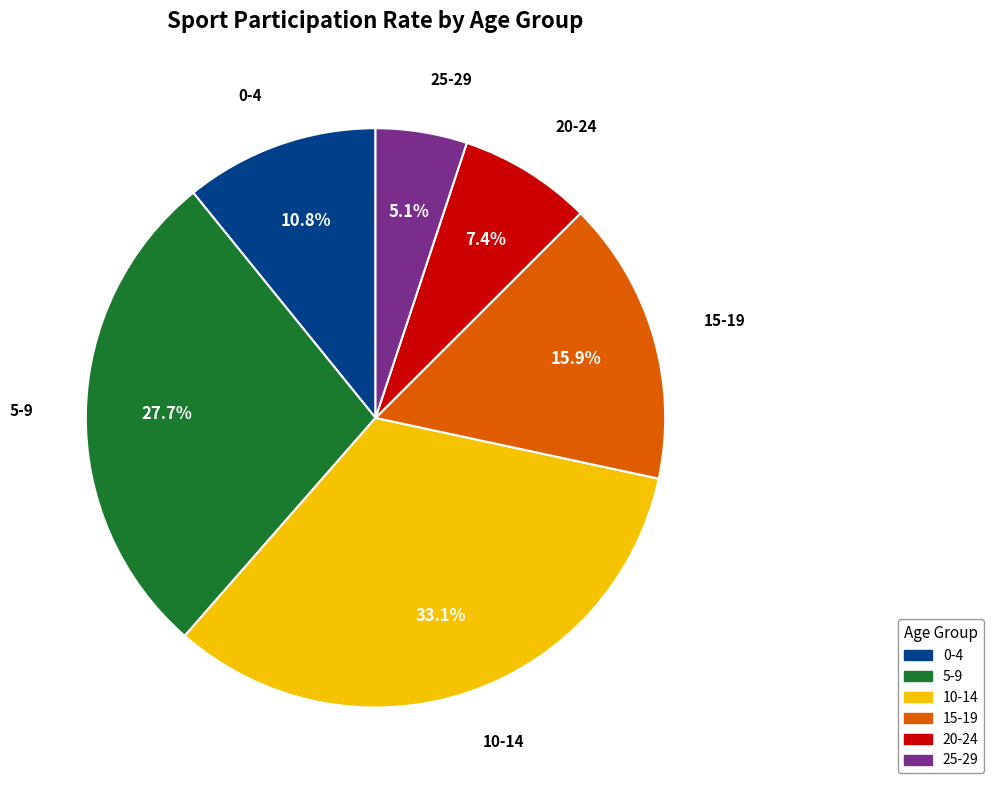

To the nearest percent, what is the difference between the 25-29 and 10-14 slice percentages?

28%